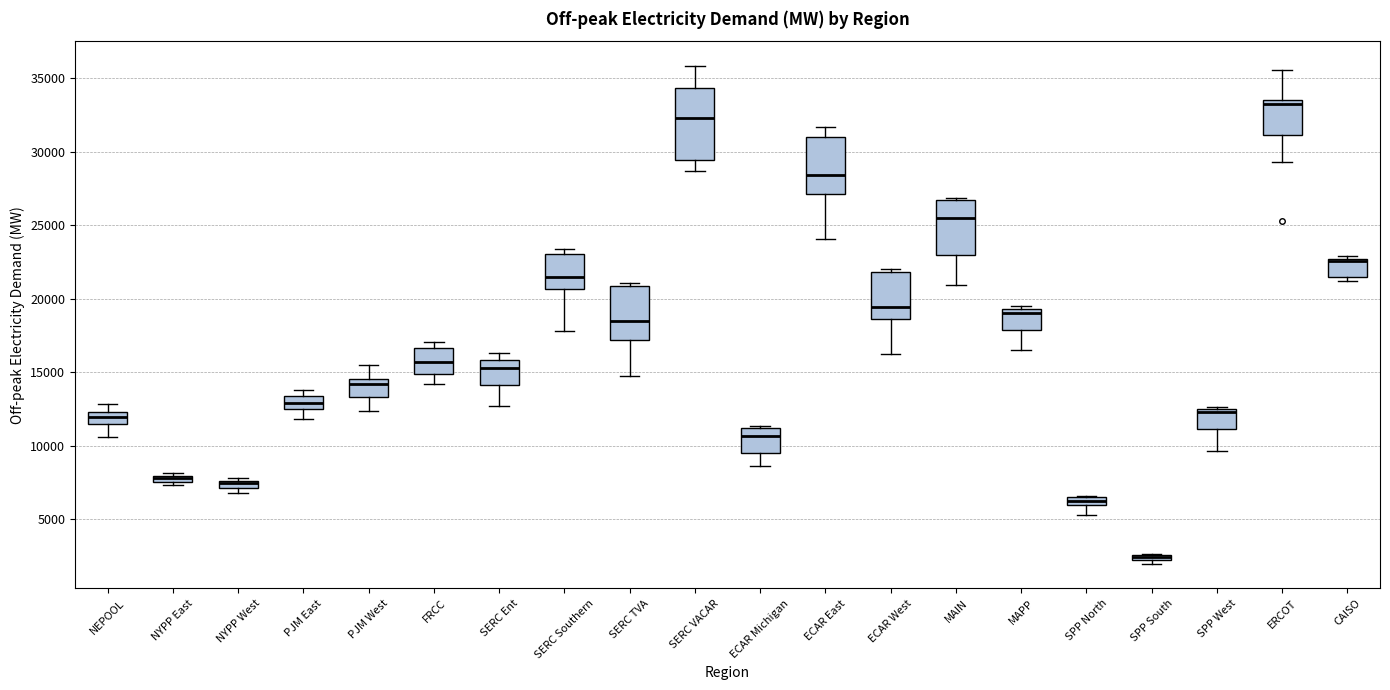

Which box is the tallest, from its lower edge to its upper edge?

SERC VACAR